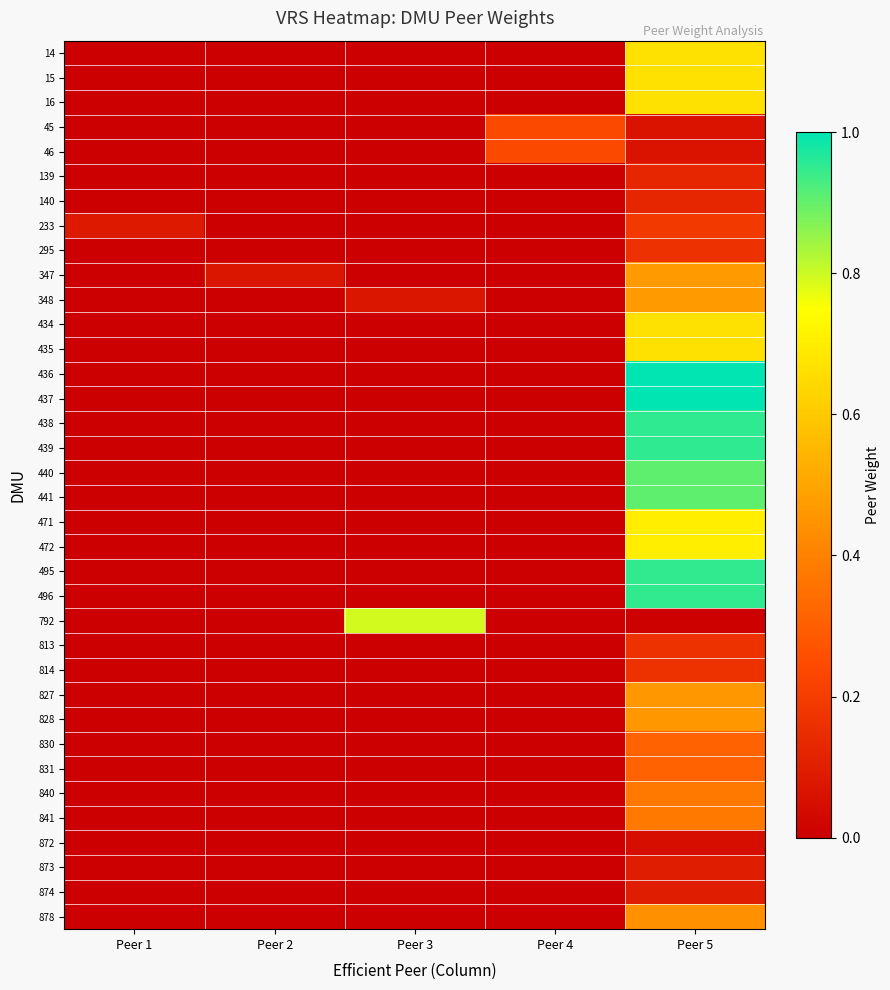

Which series changed the most between Peer 2 and Peer 3?

792